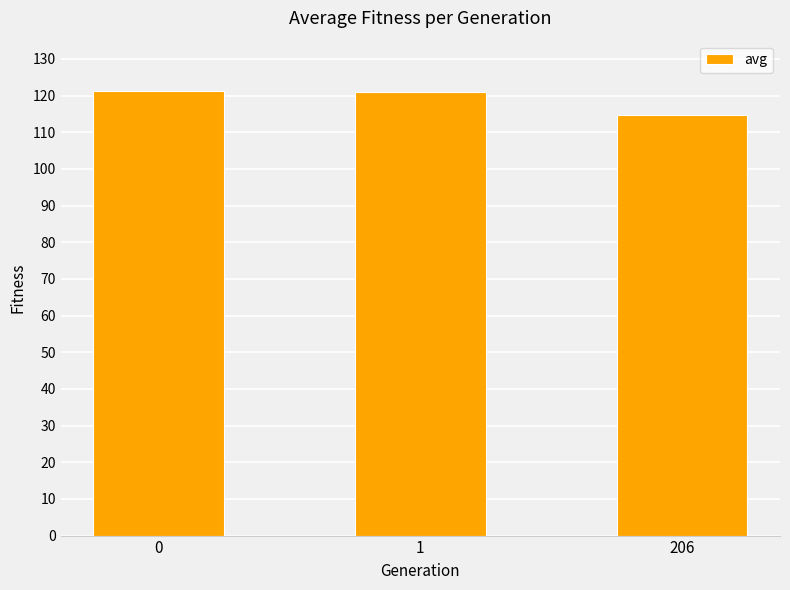

Are the bars grouped side by side (vs. stacked)?

No